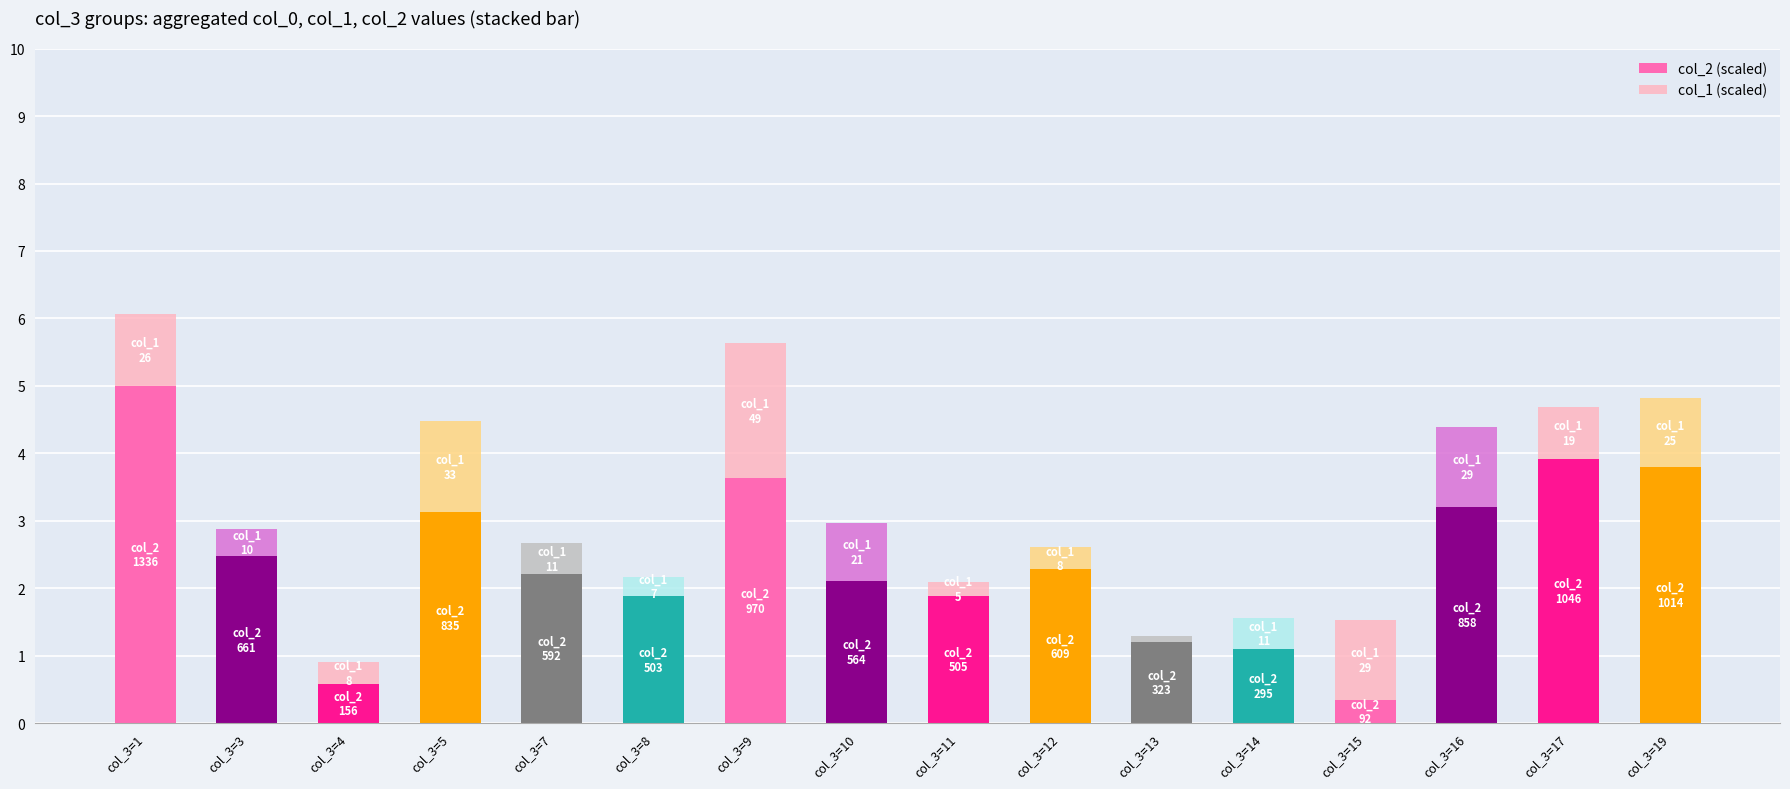

What is the total value across all series at col_3=7?

2.7